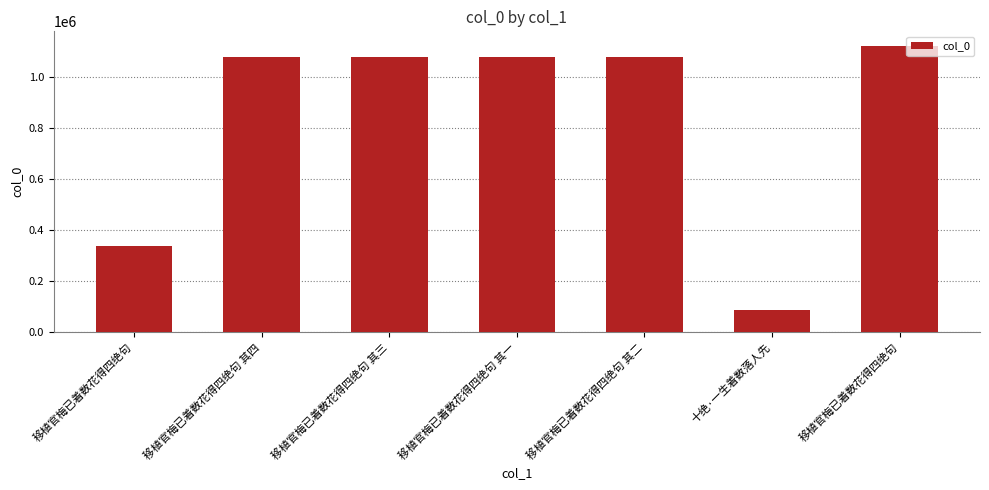

How many values are below 1076102?

3